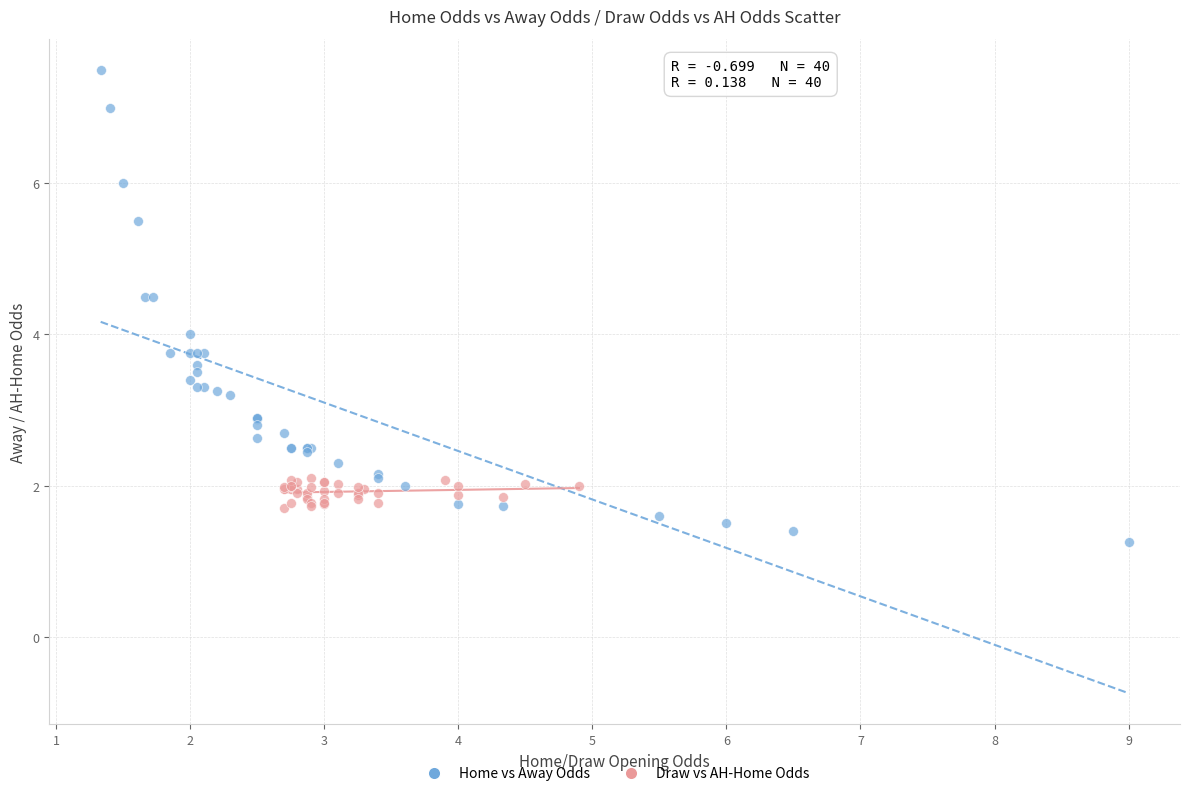

Which series has the largest Y range (max minus min)?

Home vs Away Odds